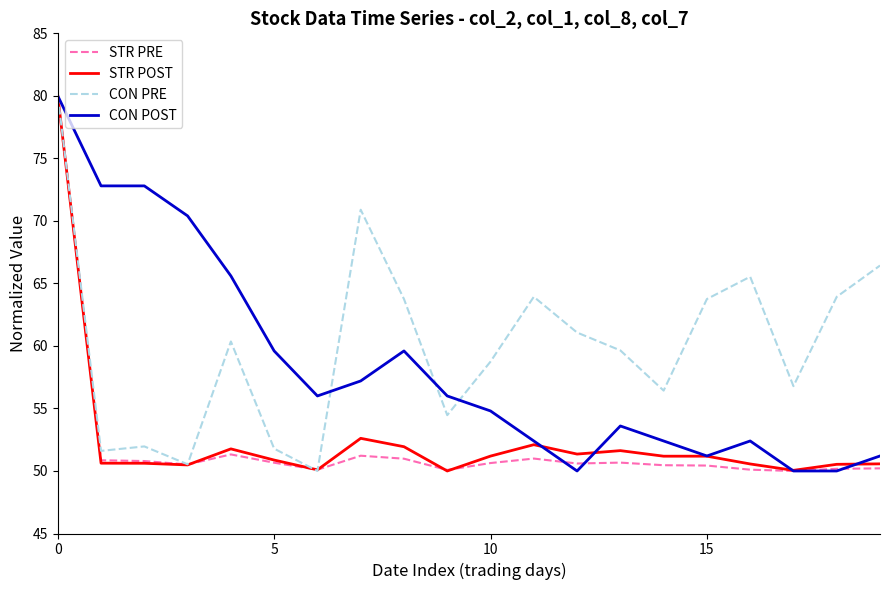

Does the chart have visible grid lines?

No